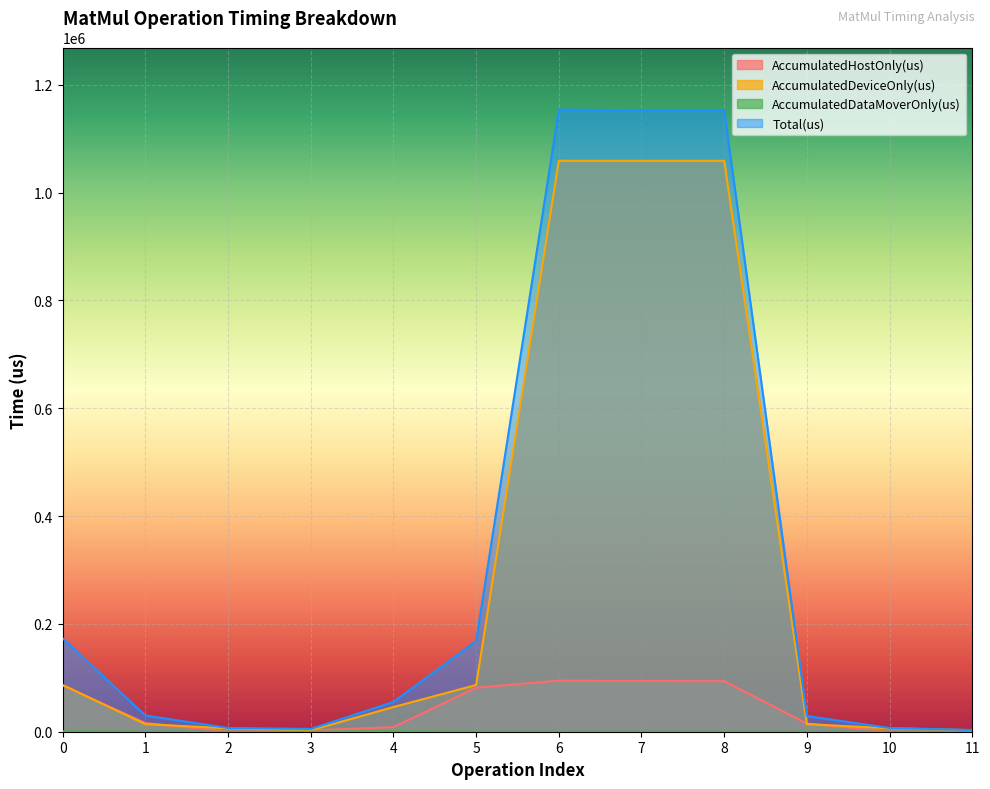

Reading left to right, what are all the values shown in this chart?

AccumulatedHostOnly(us): 0=85715.9	1=16046.2	2=626.1	3=2385.6	4=8576.3	5=81516.1	6=94802.4	7=94031.8	8=93845.0	9=15041.8	10=587.5	11=433.7
AccumulatedDeviceOnly(us): 0=86777.3	1=14045.8	2=6327.9	3=2734.6	4=45776.7	5=86707.9	6=1059110.6	7=1059035.2	8=1059042.0	9=14092.2	10=6316.5	11=2807.3
AccumulatedDataMoverOnly(us): 0=763.7	1=0.0	2=0.0	3=98.8	4=874.0	5=0.0	6=0.0	7=0.0	8=0.0	9=0.0	10=0.0	11=0.0
Total(us): 0=173257.0	1=30092.0	2=6954.0	3=5219.0	4=55227.0	5=168224.0	6=1153913.0	7=1153067.0	8=1152887.0	9=29134.0	10=6904.0	11=3241.0